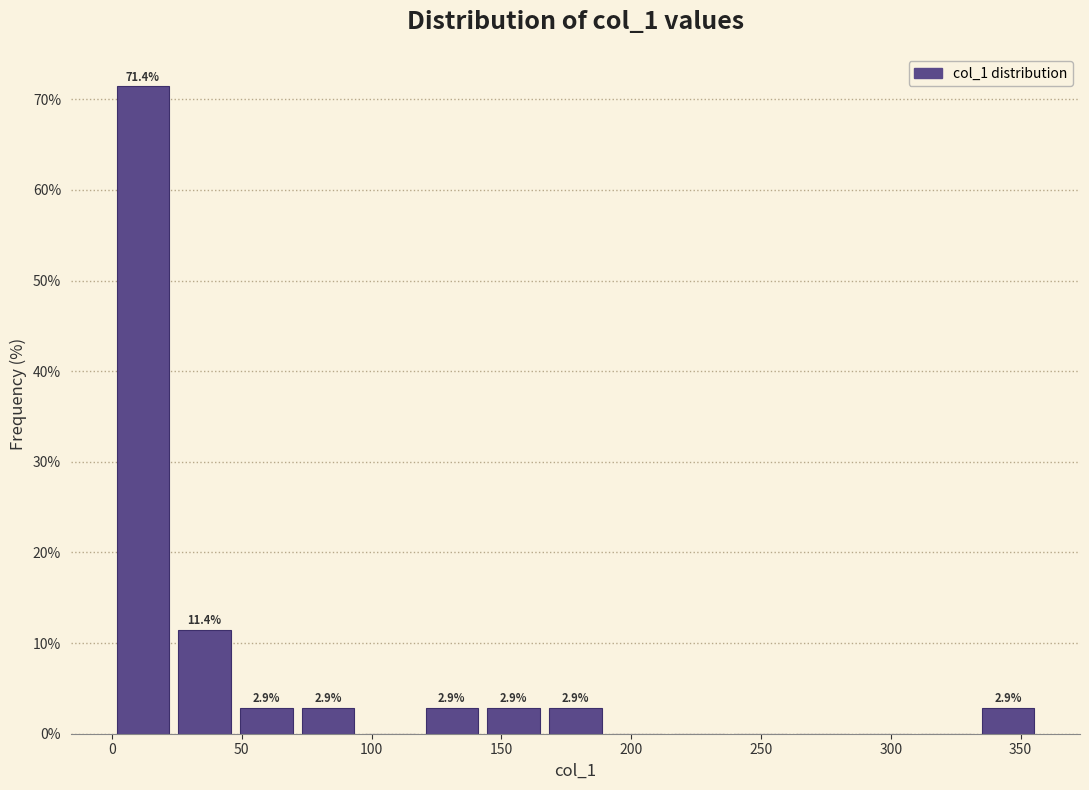

Which range on the x-axis has the tallest bar?

0 to 25